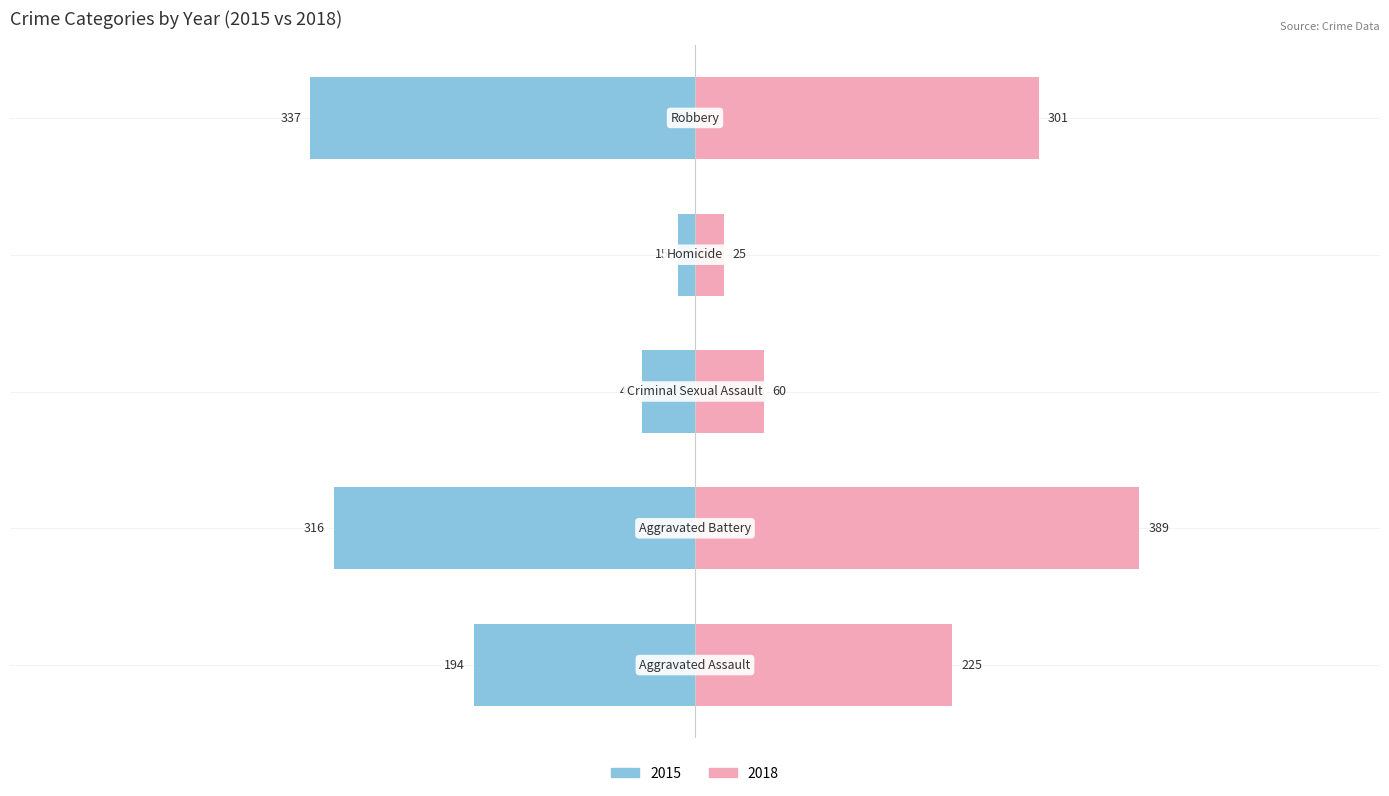

At which category is the sum across all series the highest?

Aggravated Battery